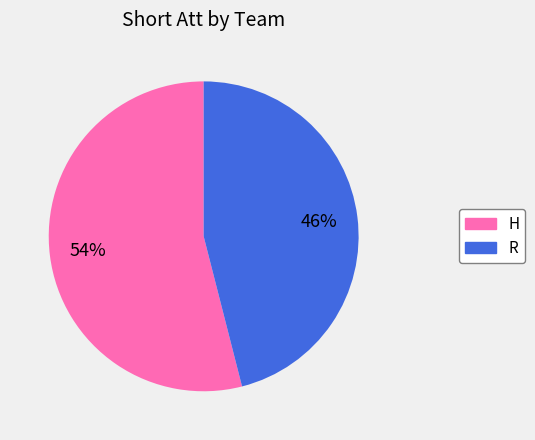

Is the sum of R and H greater than half?

Yes